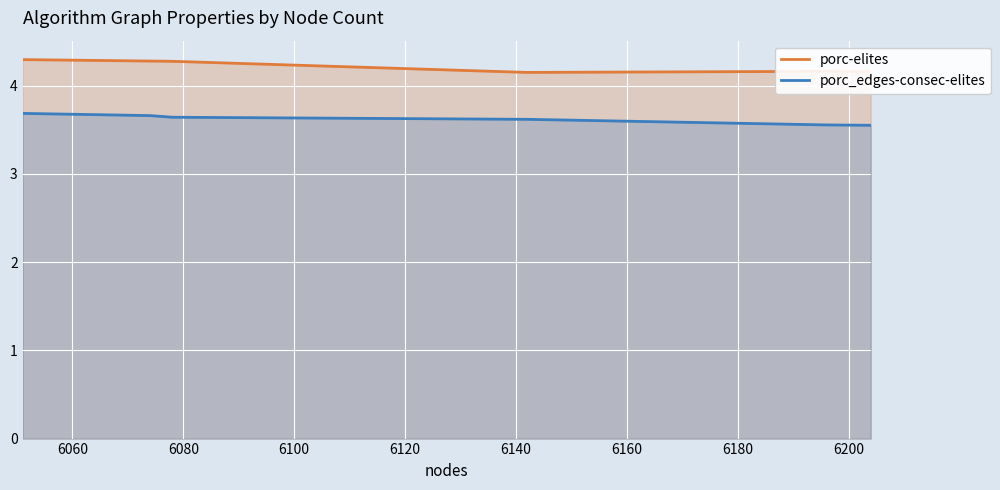

At how many categories does at least one series exceed 3?

6